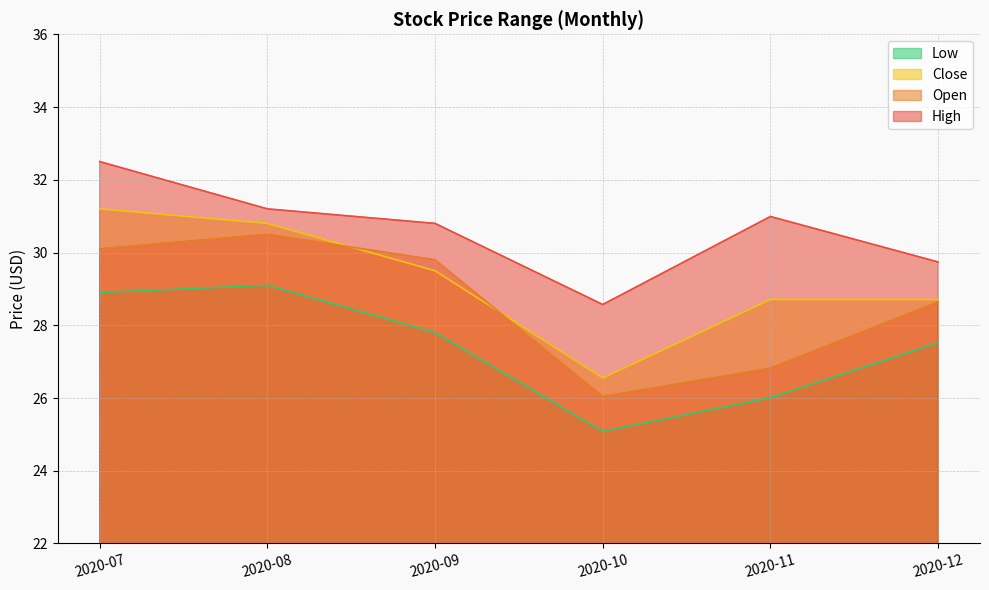

What is the total value across all series at 2020-12?

114.6